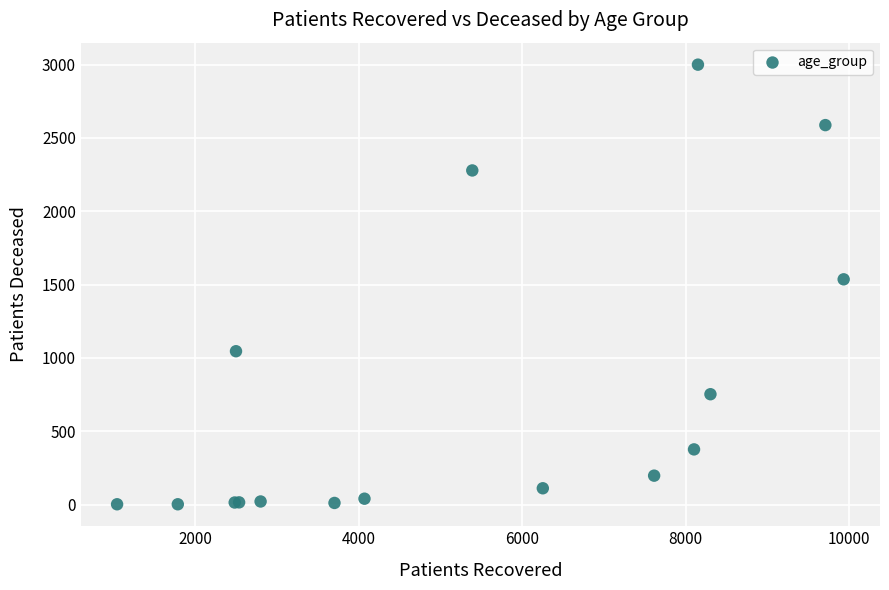

What Y value in the scatter plot is closest to 1501?

1536